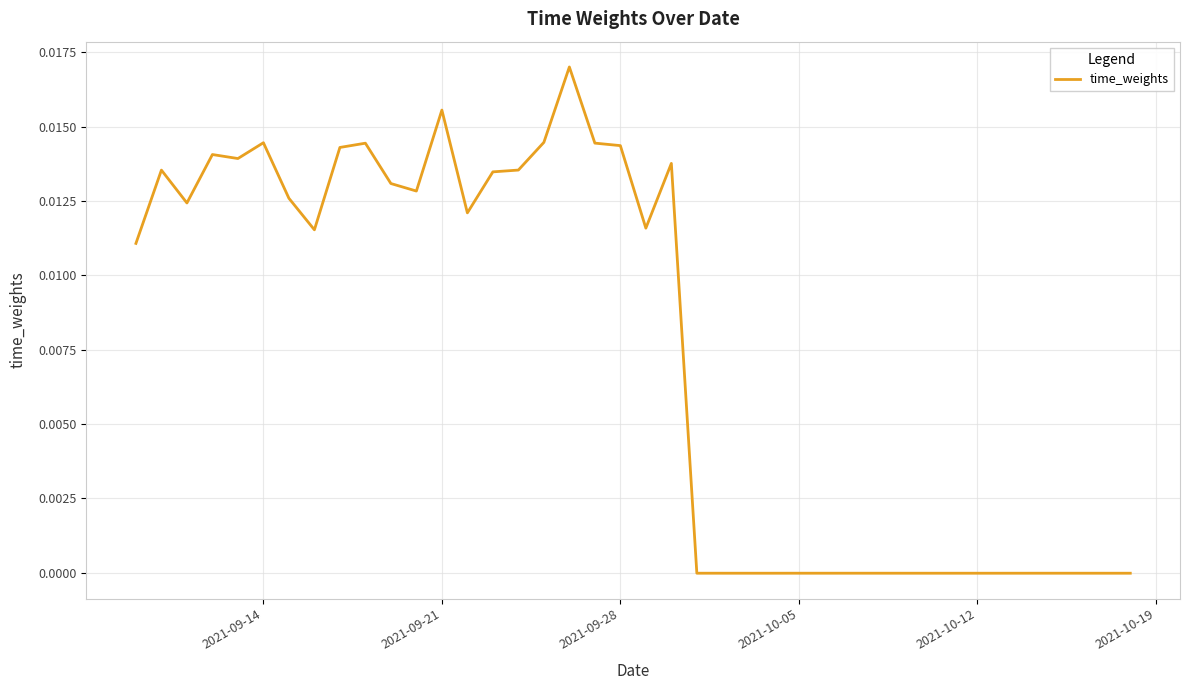

How many points are higher than both their immediate neighbors (excluding endpoints)?

10